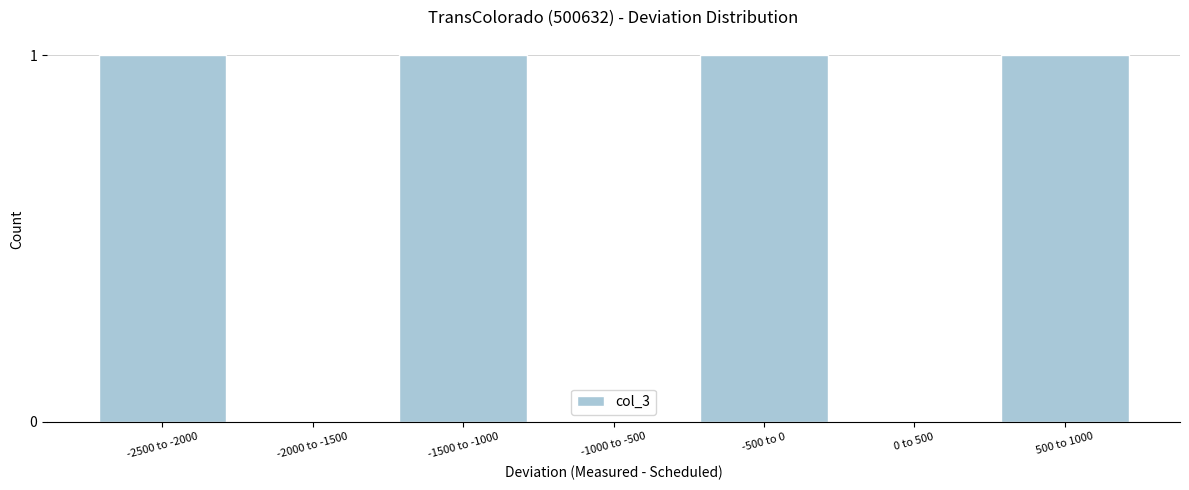

Reading right to left, what are all the values shown in this chart?

500 to 1000=1	0 to 500=0	-500 to 0=1	-1000 to -500=0	-1500 to -1000=1	-2000 to -1500=0	-2500 to -2000=1